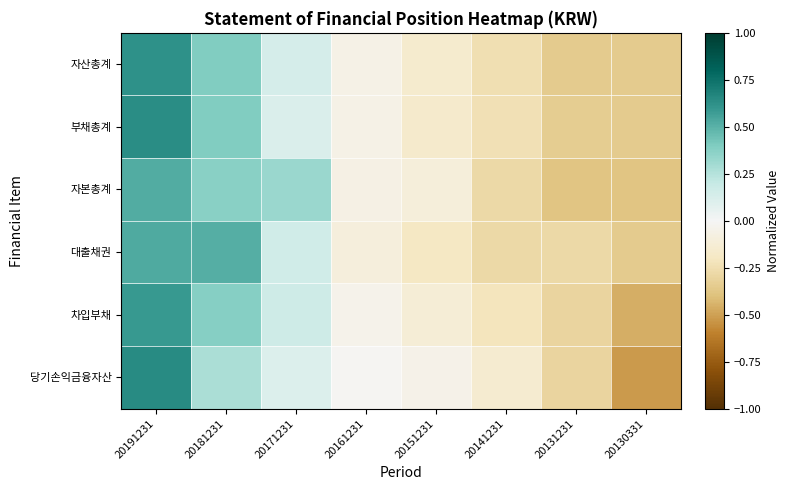

At which category does the chart reach its peak across all series?

20191231